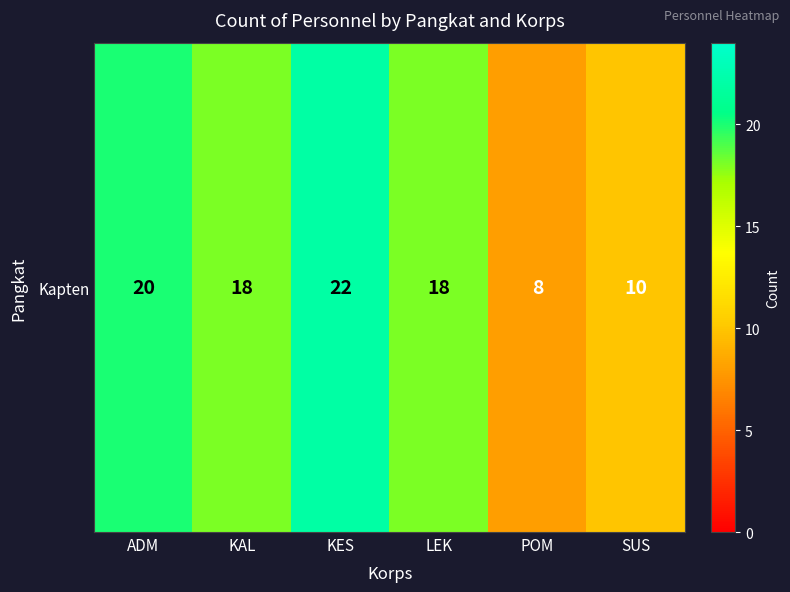

What is the change in value from LEK to SUS?

-8